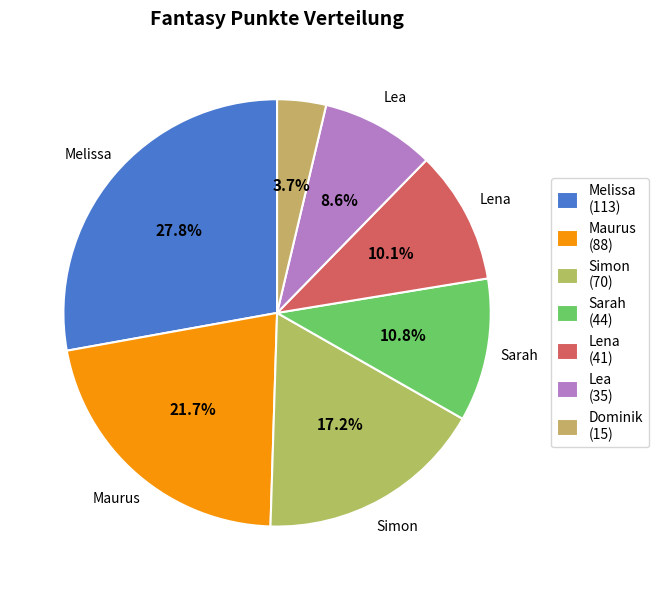

To the nearest percent, what is the combined percentage of Lena and Simon?

27%